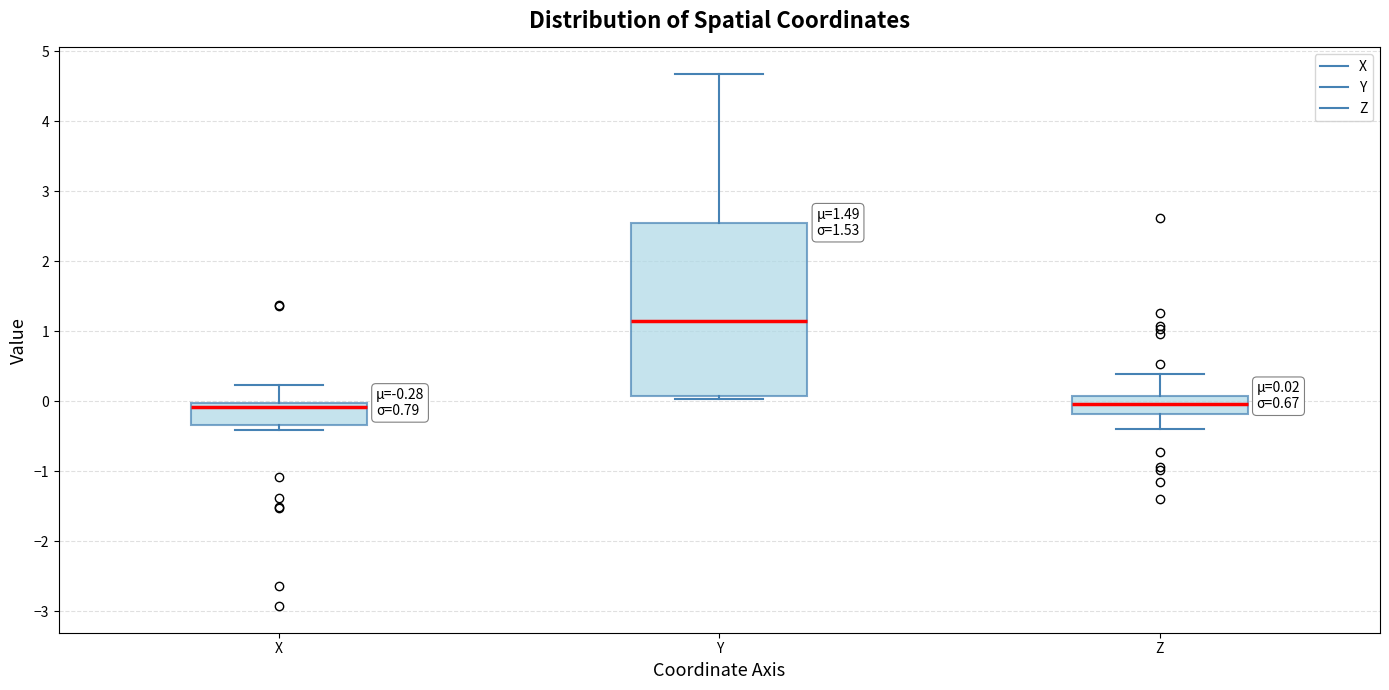

Comparing the boxes themselves (not the whiskers), which one is the tallest?

Y